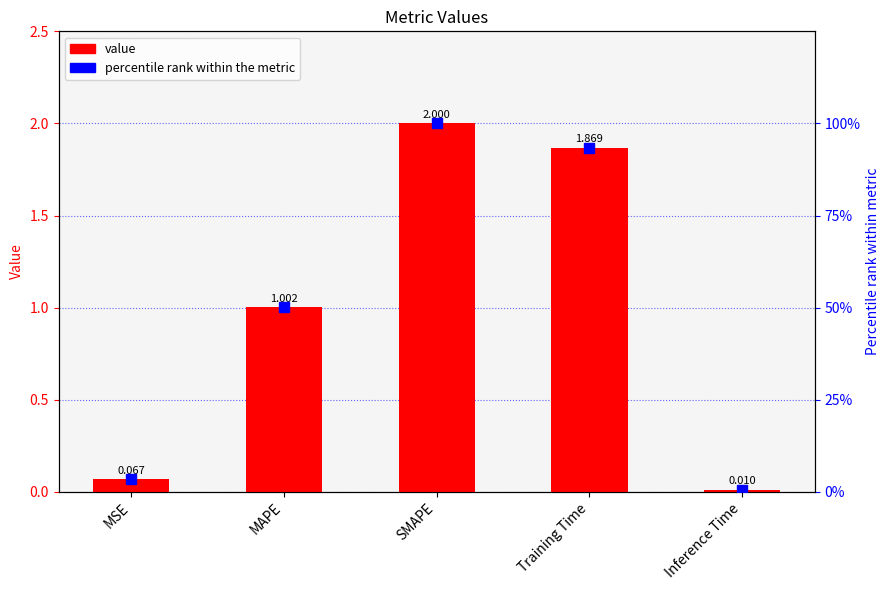

What is the label of the 5th bar from the left?

Inference Time